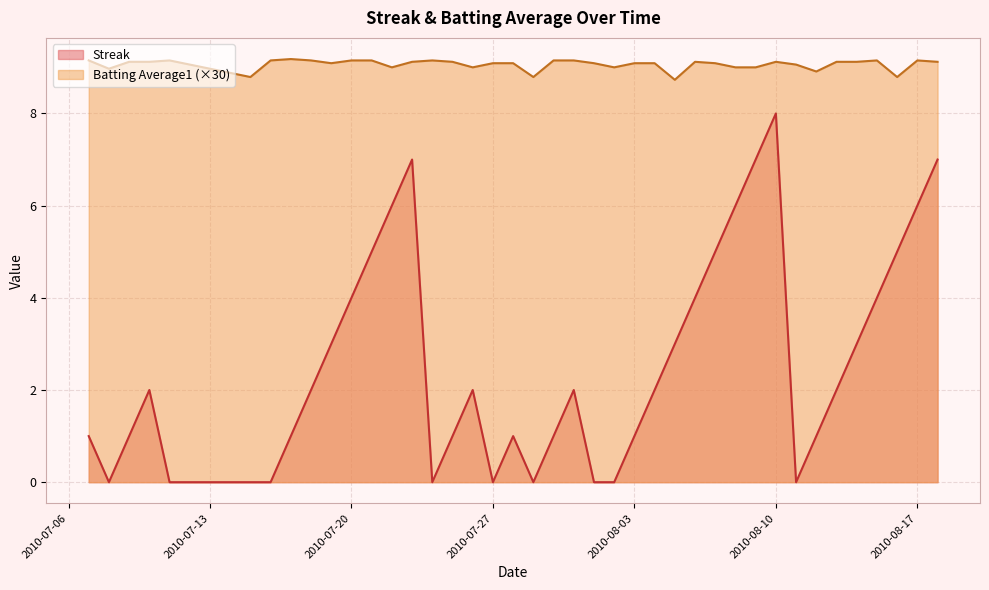

At which category does the chart reach its peak across all series?

2010-07-17